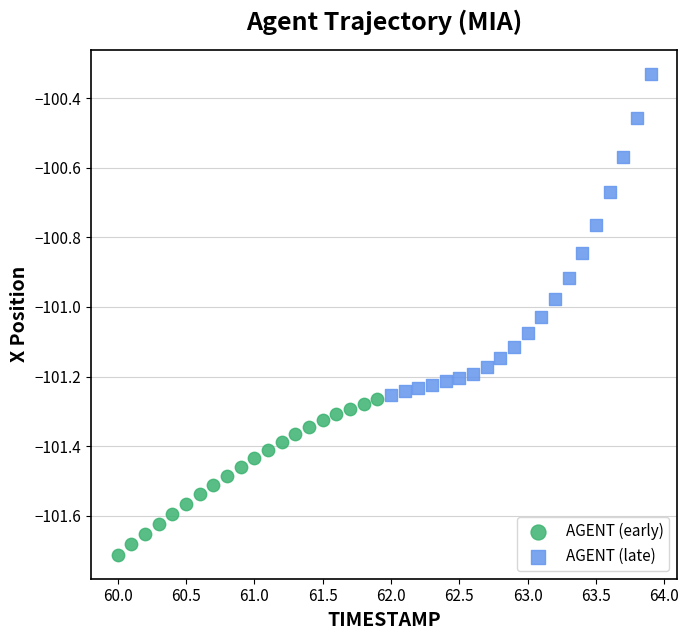

Which series contains the lowest Y value?

AGENT (early)